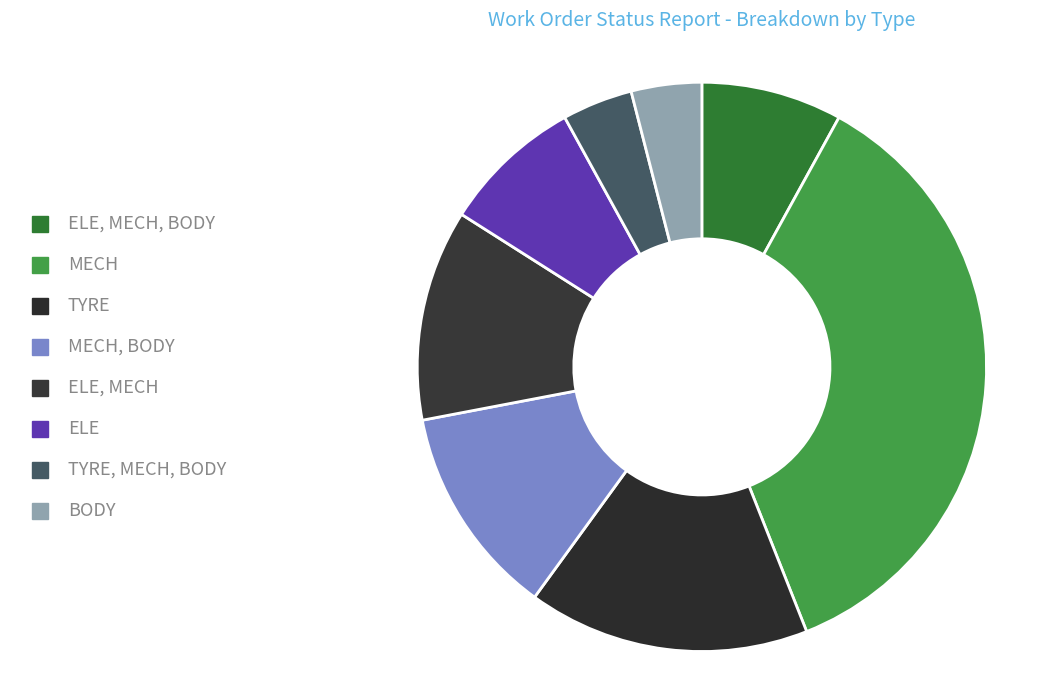

Count the number of slices in the pie.

8